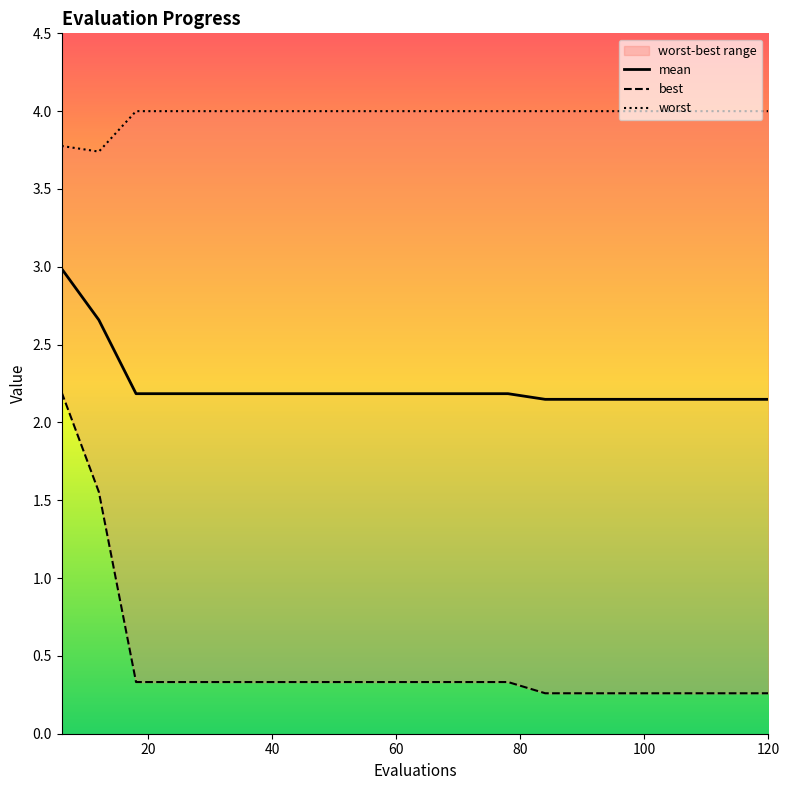

What is the difference between the maximum and minimum values in the worst series?

0.3